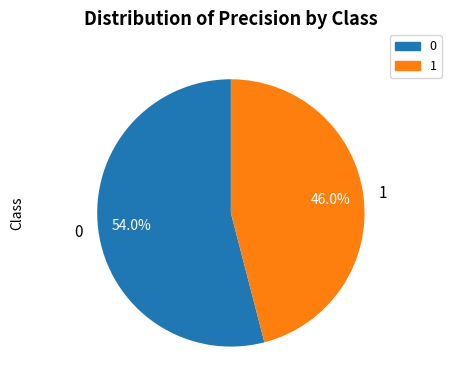

How many segments does this pie chart have?

2